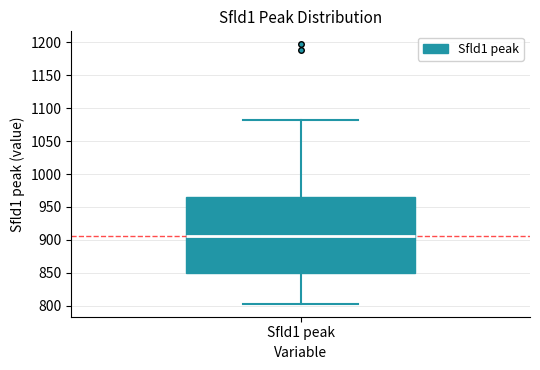

Transcribe this box plot: give where the median line is, the range the box spans, and where the two whiskers end, as read against the y-axis. The values are not printed on the chart, so give them approximately, as read against the axis.

median 905, box 850 to 965, whiskers 805 to 1080